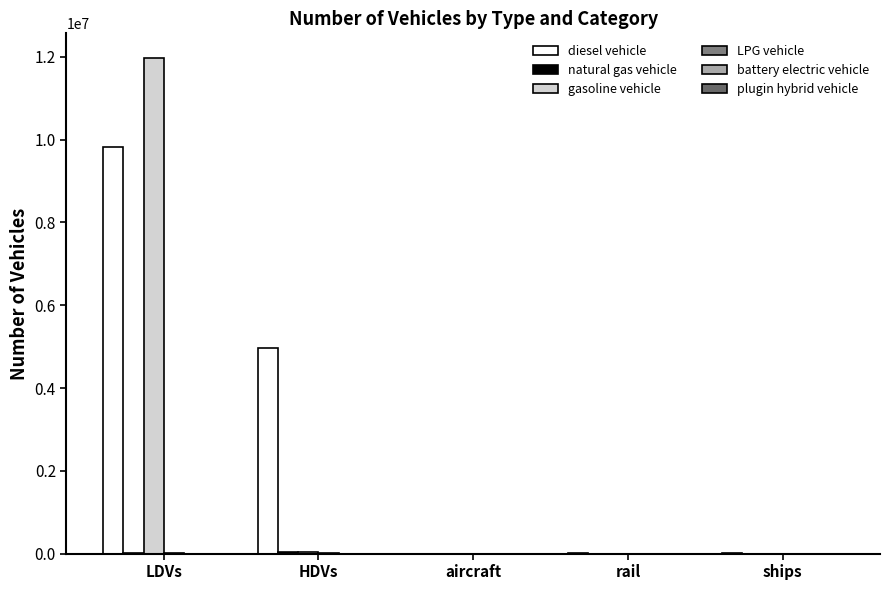

Are the bars horizontal?

No